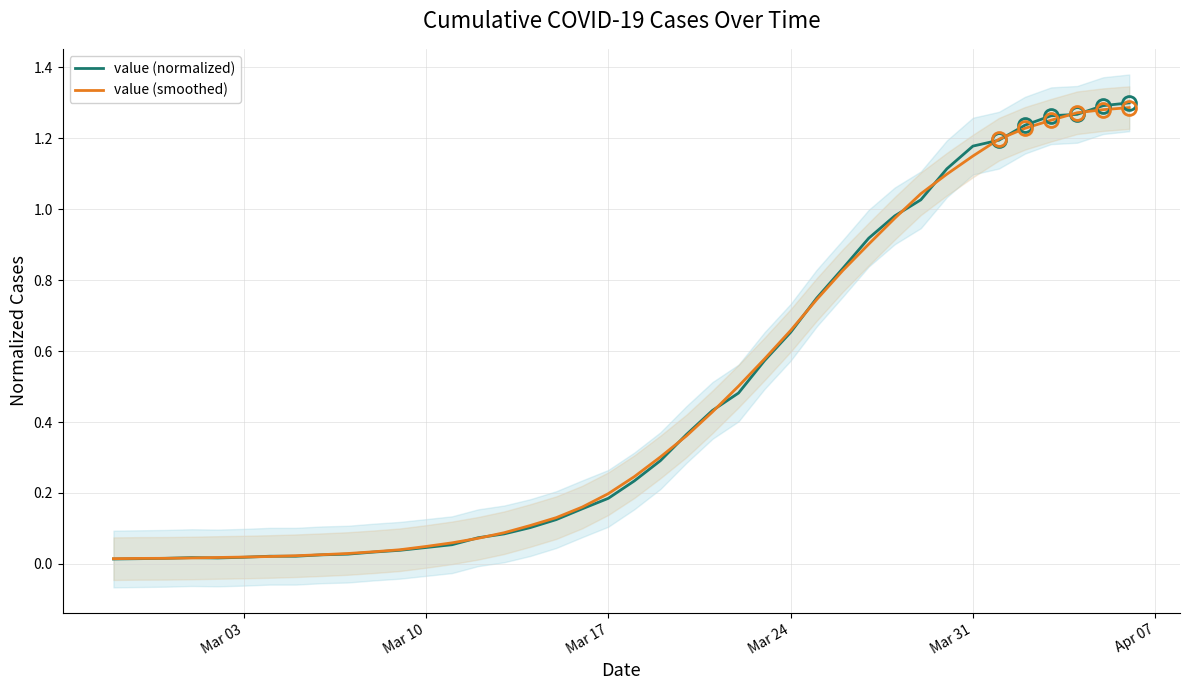

Reading left to right, what are all the values shown in this chart?

value (normalized): 0.0	0.0	0.0	0.0	0.0	0.0	0.0	0.0	0.0	0.0	0.0	0.0	0.0	0.1	0.1	0.1	0.1	0.1	0.2	0.2	0.2	0.3	0.4	0.4	0.5	0.6	0.7	0.7	0.8	0.9	1.0	1.0	1.1	1.2	1.2	1.2	1.3	1.3	1.3	1.3
value (smoothed): 0.0	0.0	0.0	0.0	0.0	0.0	0.0	0.0	0.0	0.0	0.0	0.0	0.0	0.1	0.1	0.1	0.1	0.1	0.2	0.2	0.2	0.3	0.4	0.4	0.5	0.6	0.7	0.7	0.8	0.9	1.0	1.0	1.1	1.2	1.2	1.2	1.3	1.3	1.3	1.3